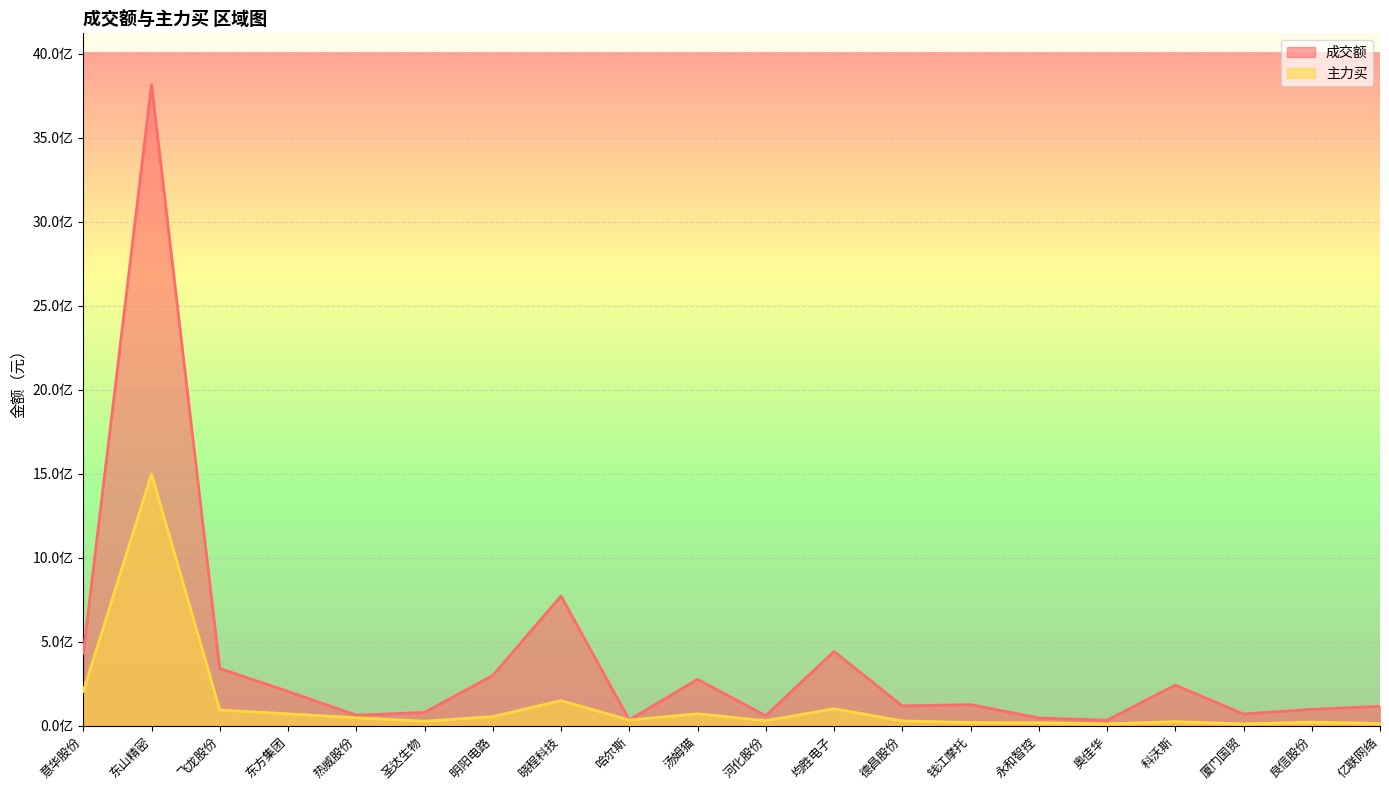

What position from the left is 热威股份?

5